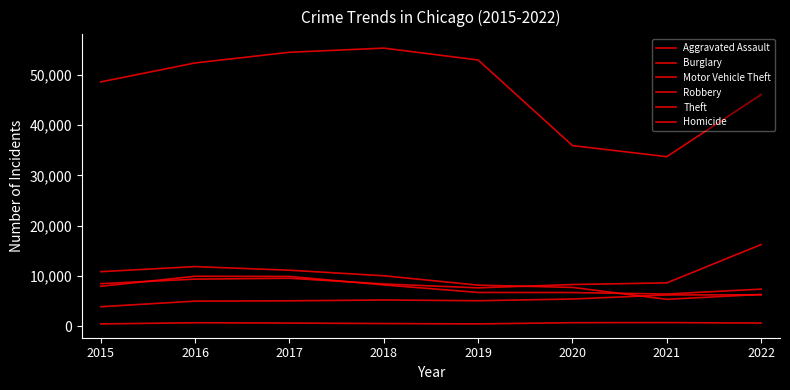

What is the difference between the Theft values at 2017 and 2021?

20783